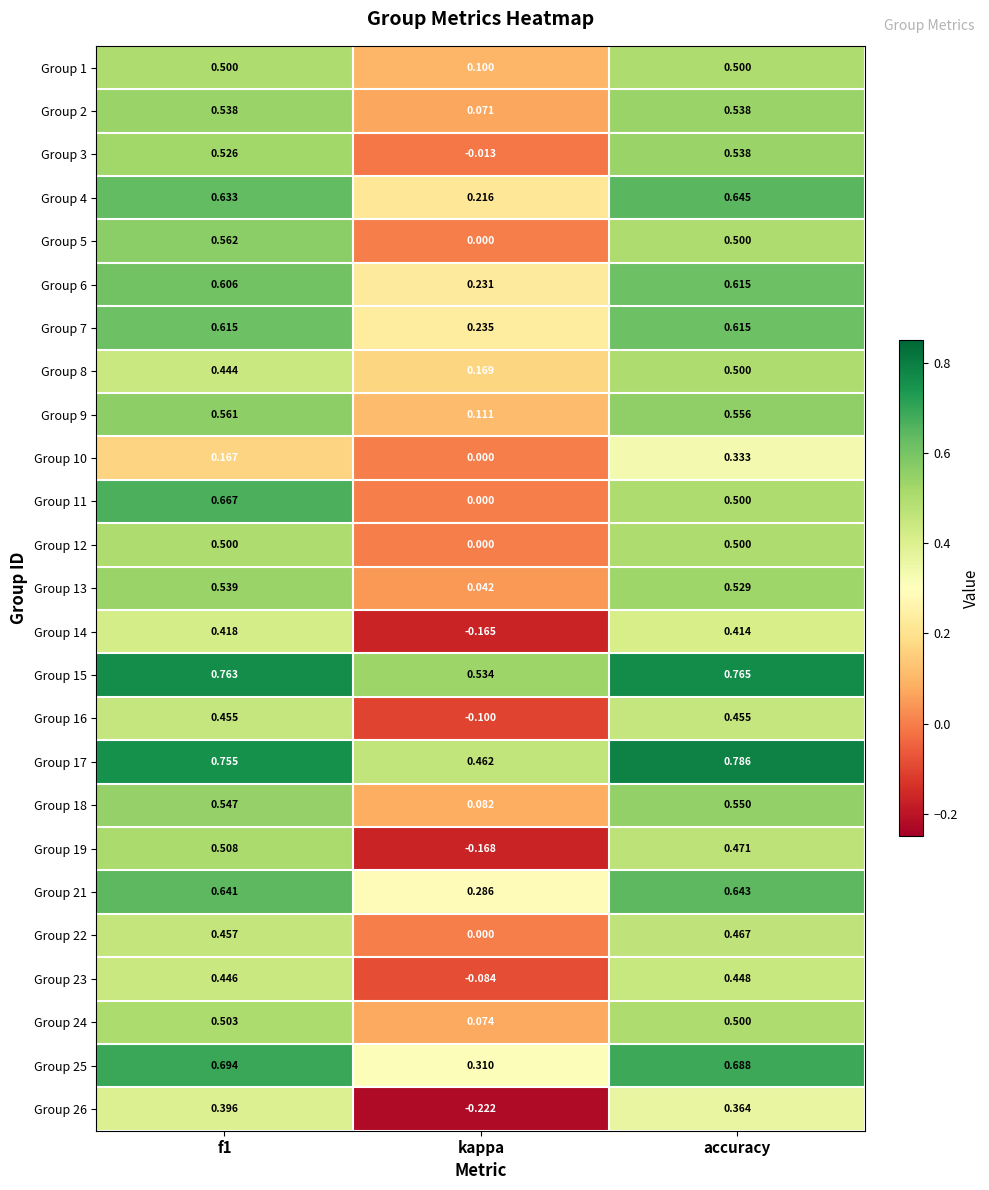

Which category has the lowest value in the Group 18 series?

kappa